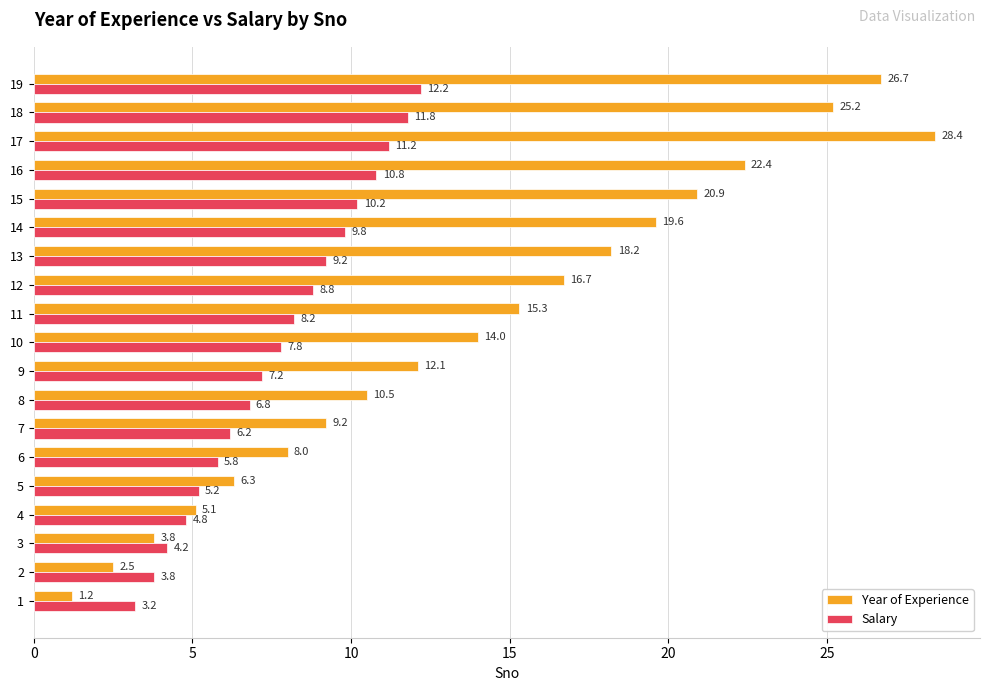

What is the maximum value for Salary?

12.2